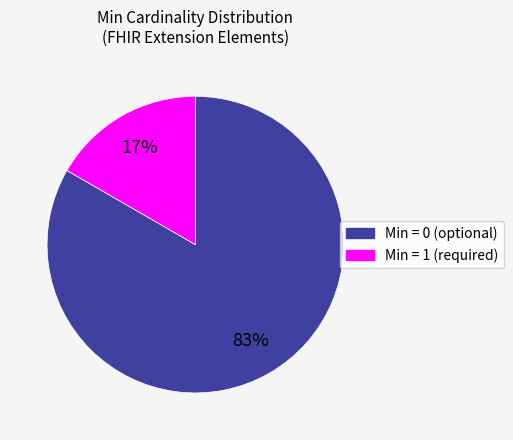

To the nearest percent, what is the average slice percentage?

50%